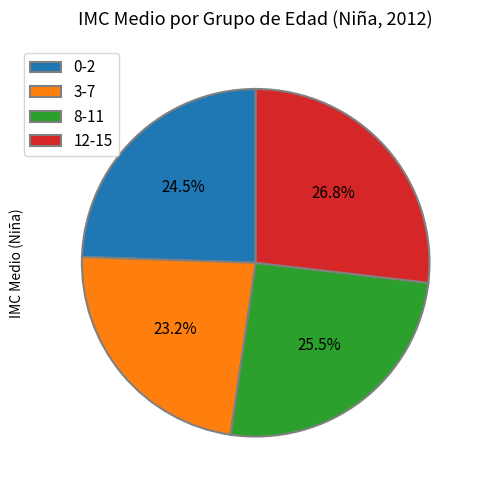

Does any single category account for the majority?

No